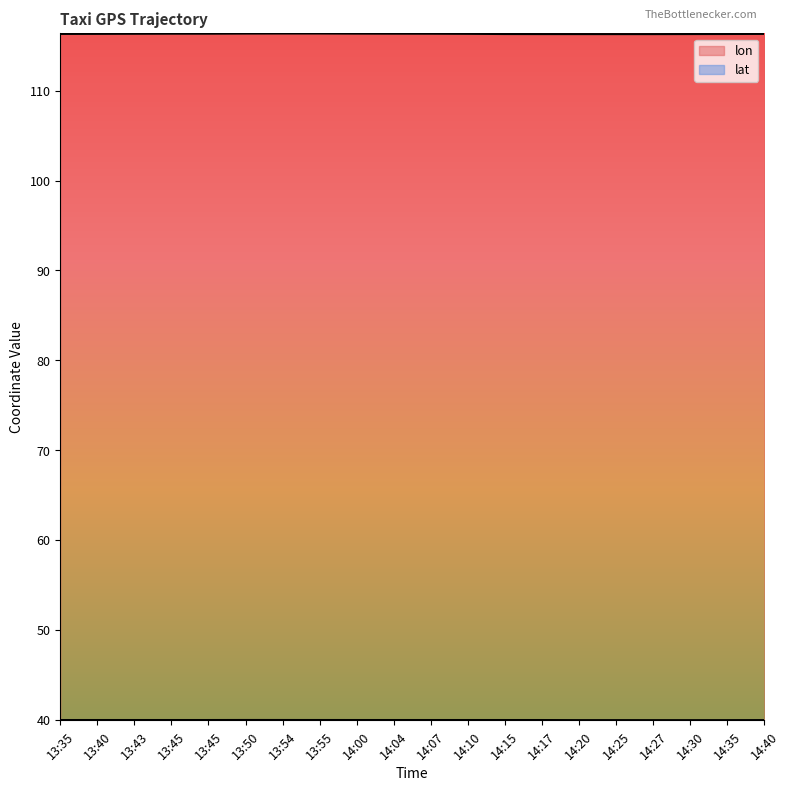

Rank the series by their maximum value, from highest to lowest.

lon, lat